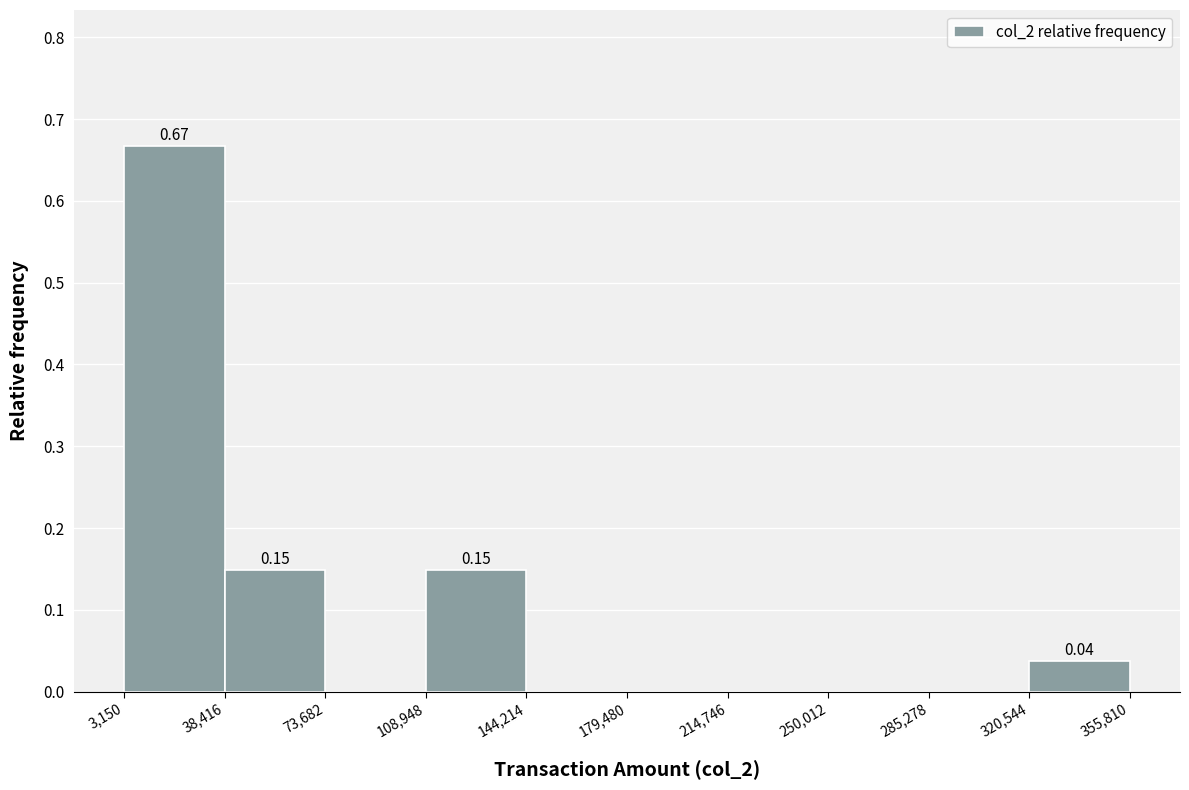

Over which range of the x-axis is the bar tallest?

3,150 to 38,416